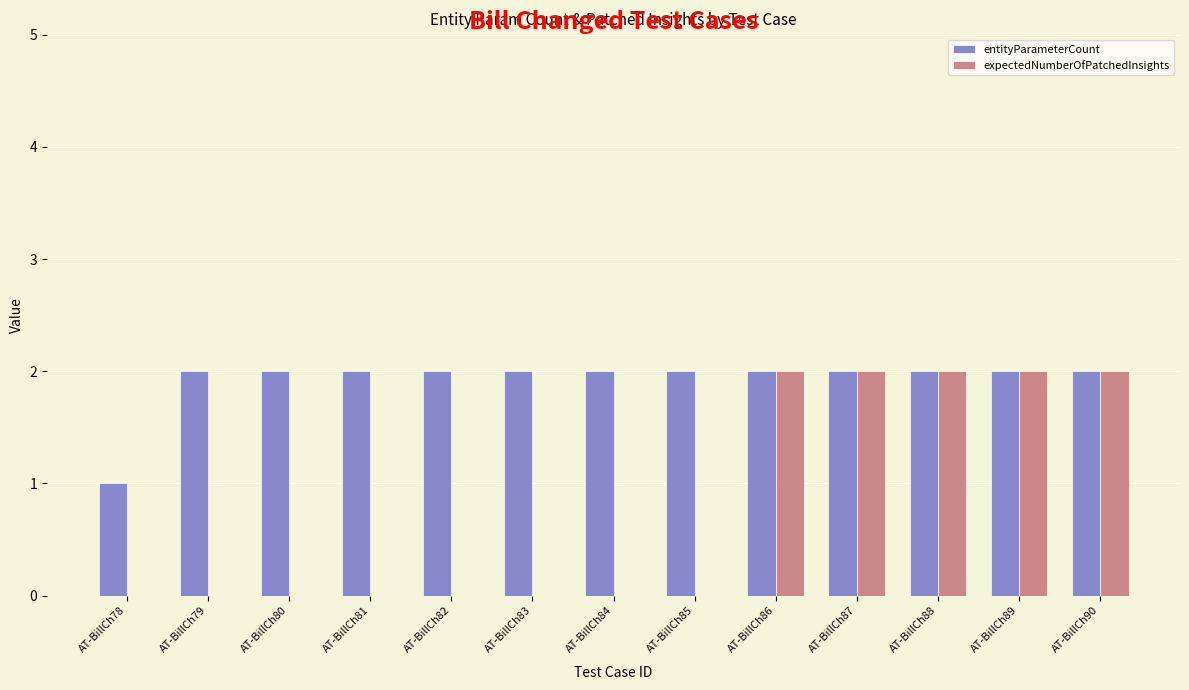

Is the value of expectedNumberOfPatchedInsights at AT-BillCh79 greater than the value of entityParameterCount at AT-BillCh85?

No